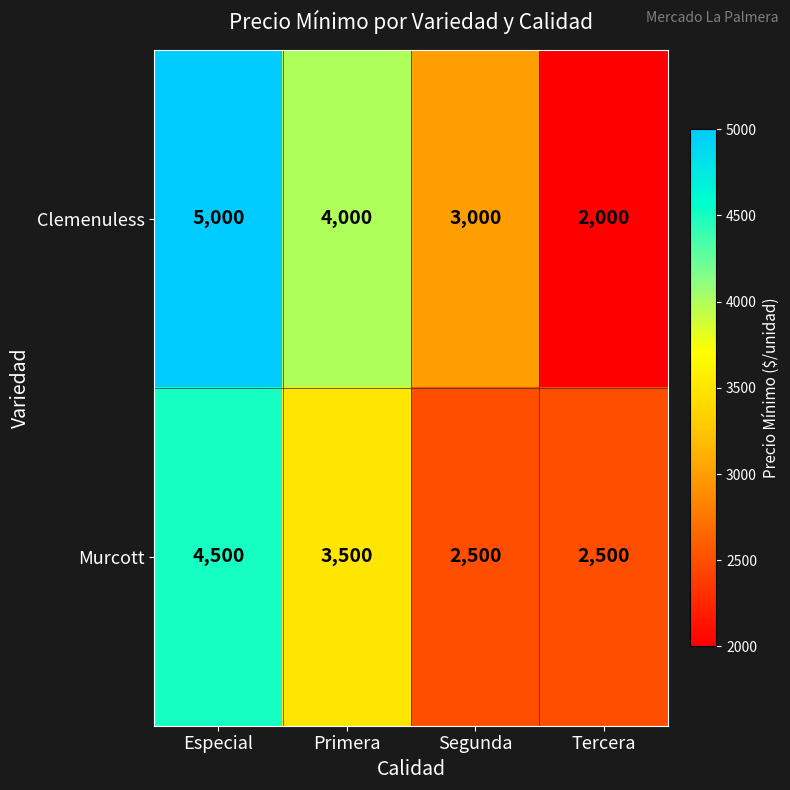

Count the Murcott values in the range 2500 to 4500.

4